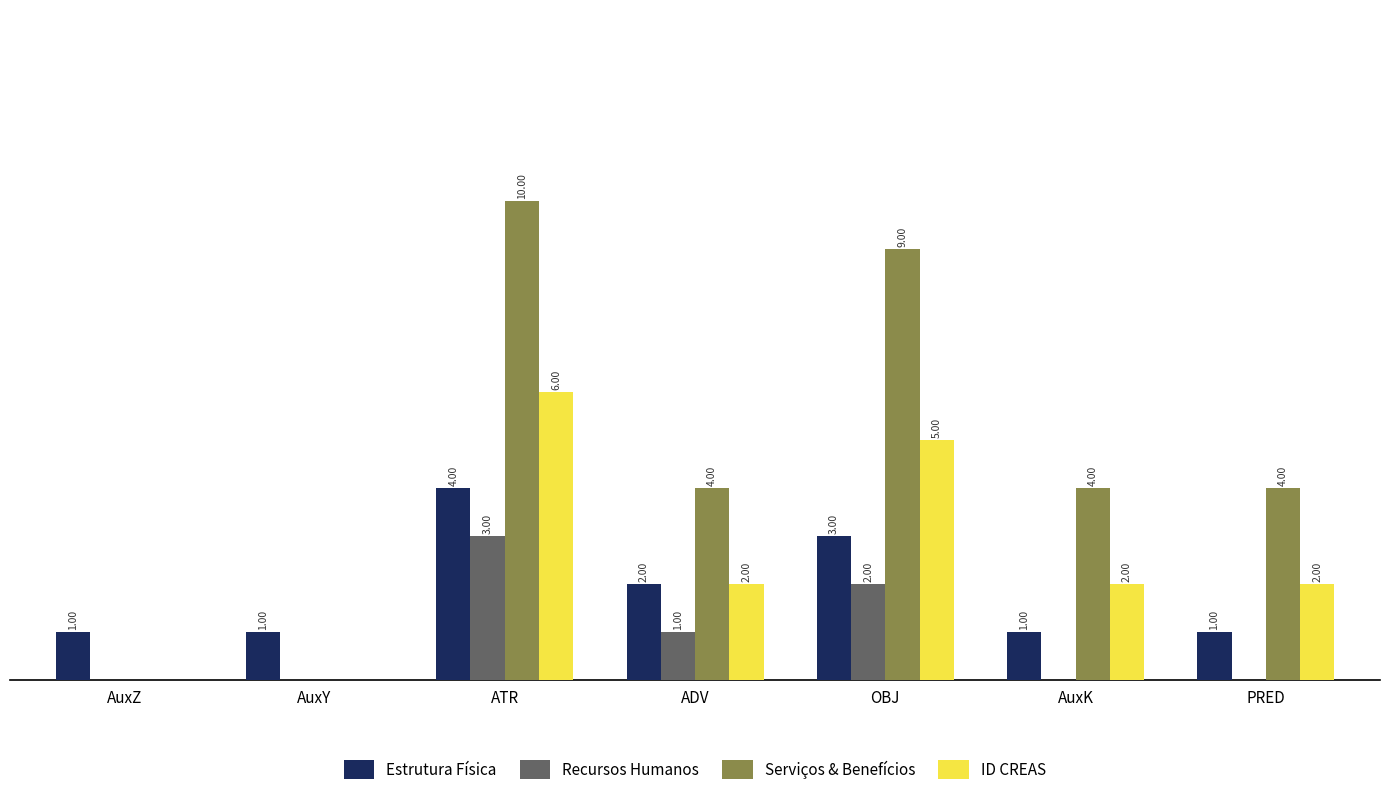

Which series has the largest total across all categories?

Serviços & Benefícios